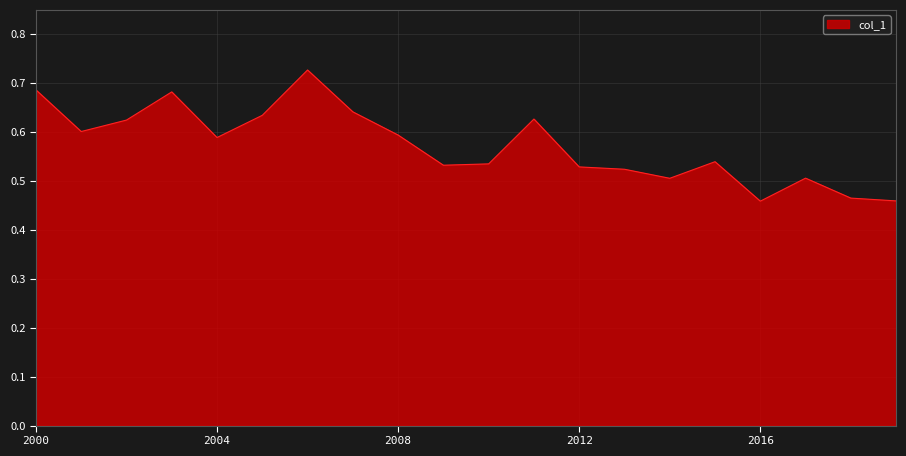

What is the difference between the maximum and minimum values?

0.3